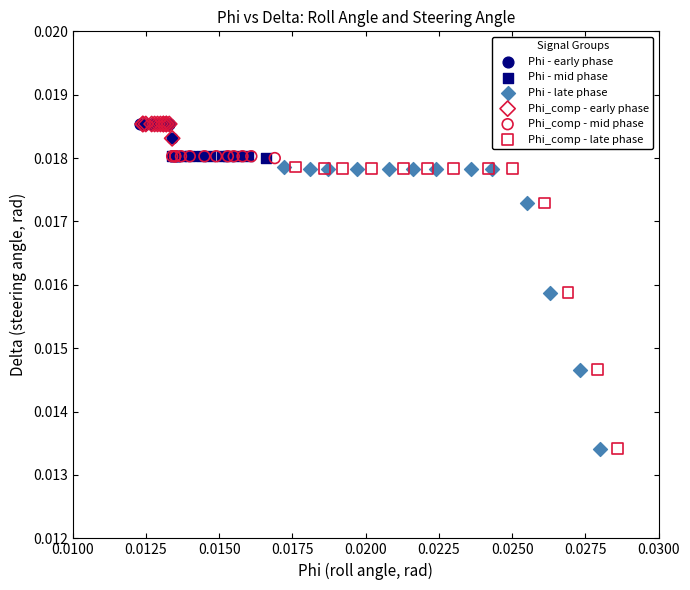

What are all the series names shown in the legend?

Phi - early phase, Phi - mid phase, Phi - late phase, Phi_comp - early phase, Phi_comp - mid phase, Phi_comp - late phase